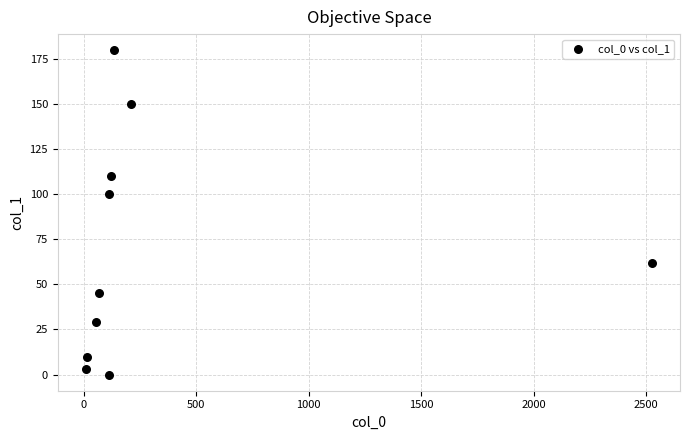

What is the average X value?

336